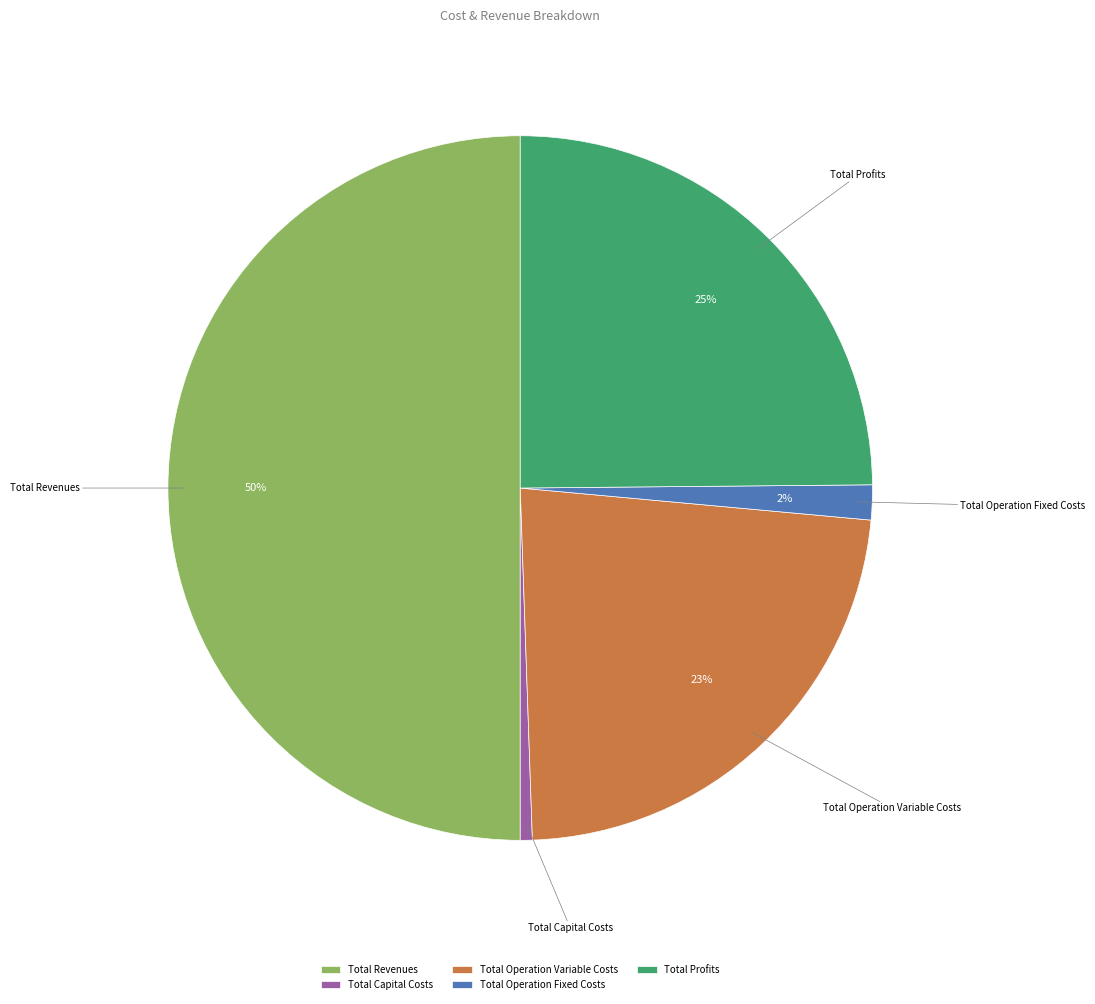

Rank the categories by value from lowest to highest.

Total Capital Costs, Total Operation Fixed Costs, Total Operation Variable Costs, Total Profits, Total Revenues